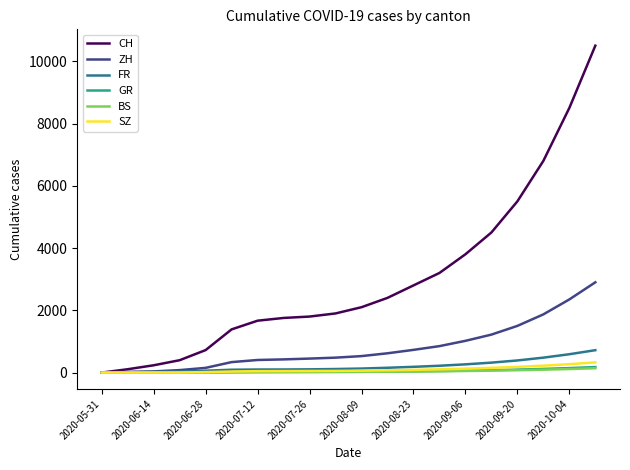

What is the maximum value shown in the chart?

10500